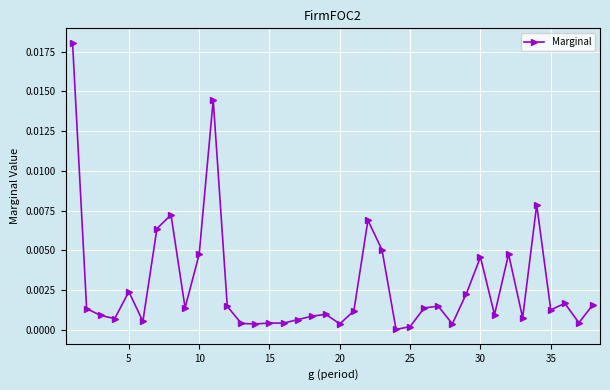

How many lines are shown in the chart?

1